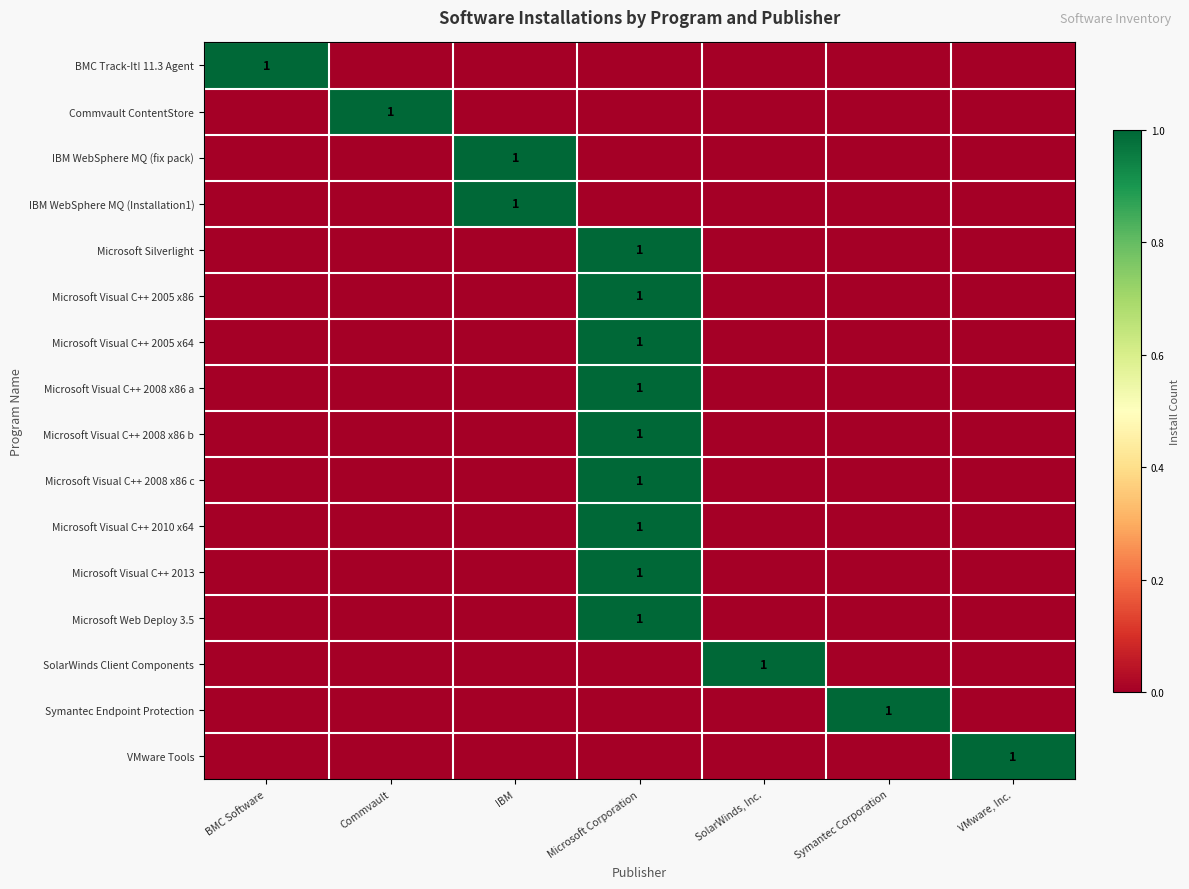

At which category does the chart reach its peak across all series?

BMC Software